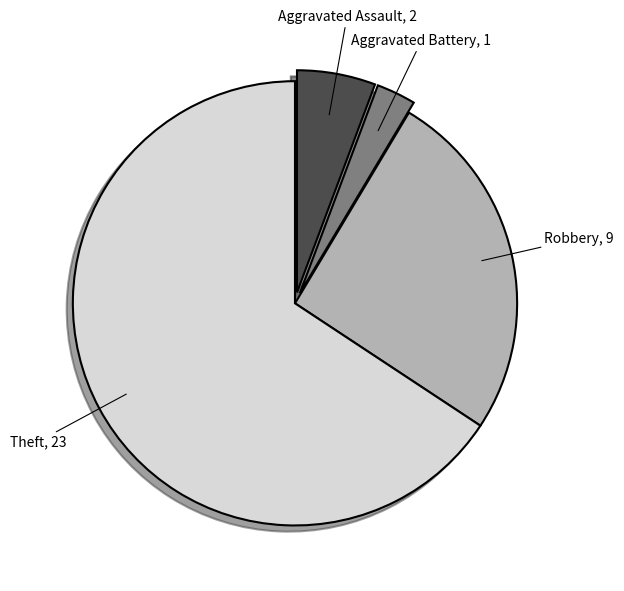

Which category has the smallest portion of the pie?

Aggravated Battery